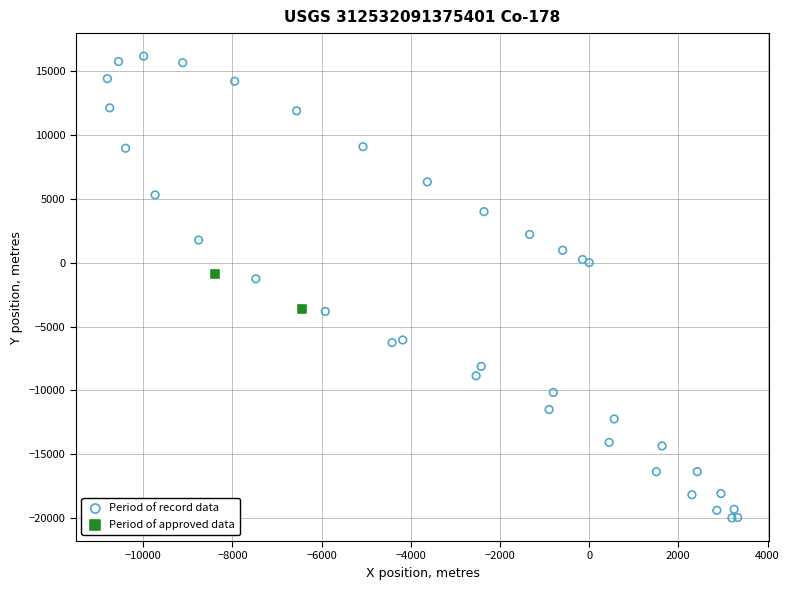

Which series has the largest Y range (max minus min)?

Period of record data